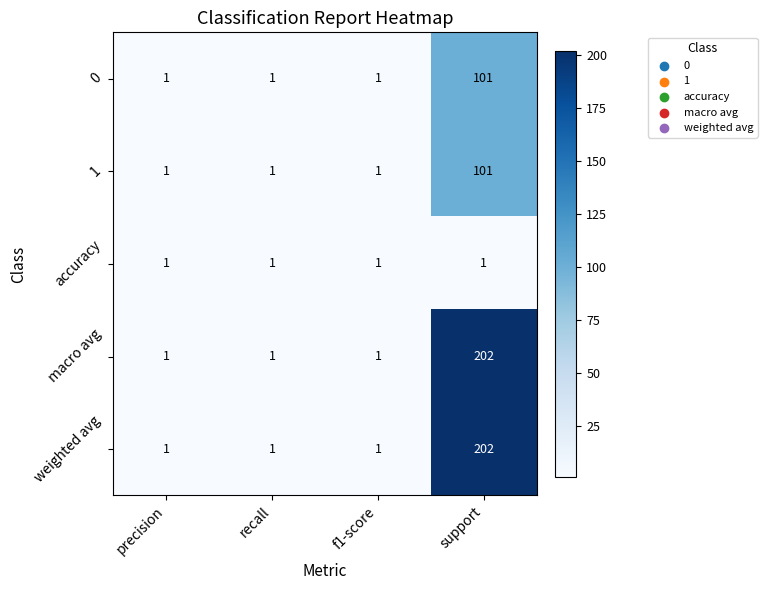

The accuracy series shows 2 at support. True or false?

False